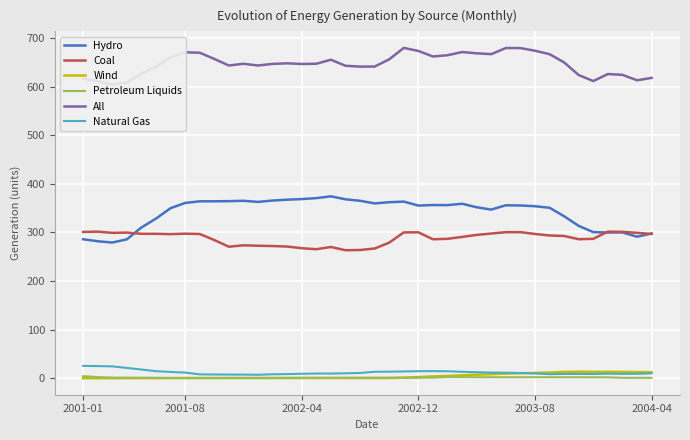

At which label does Hydro first exceed 355?

2001-08